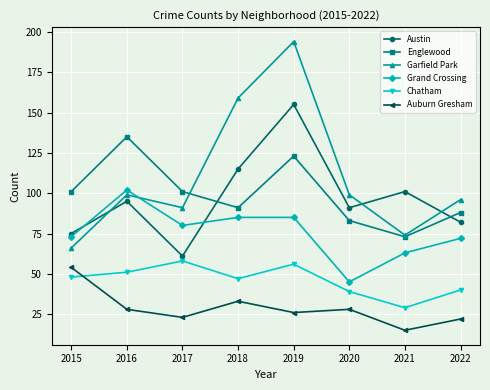

Read the Grand Crossing value at 2020.

45